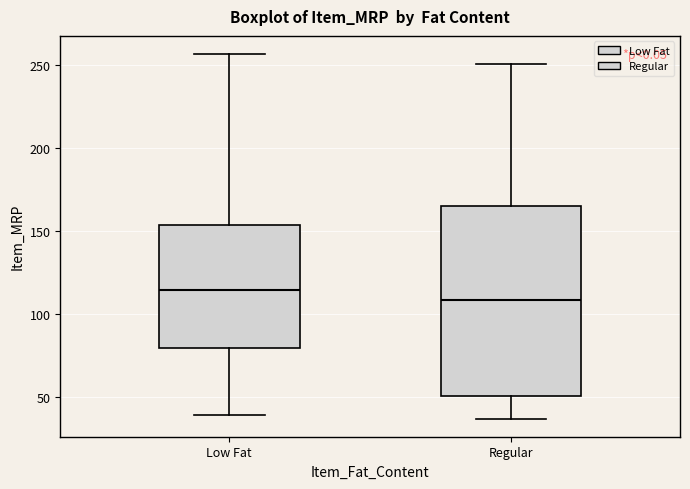

Comparing the boxes themselves (not the whiskers), which one is the tallest?

Regular